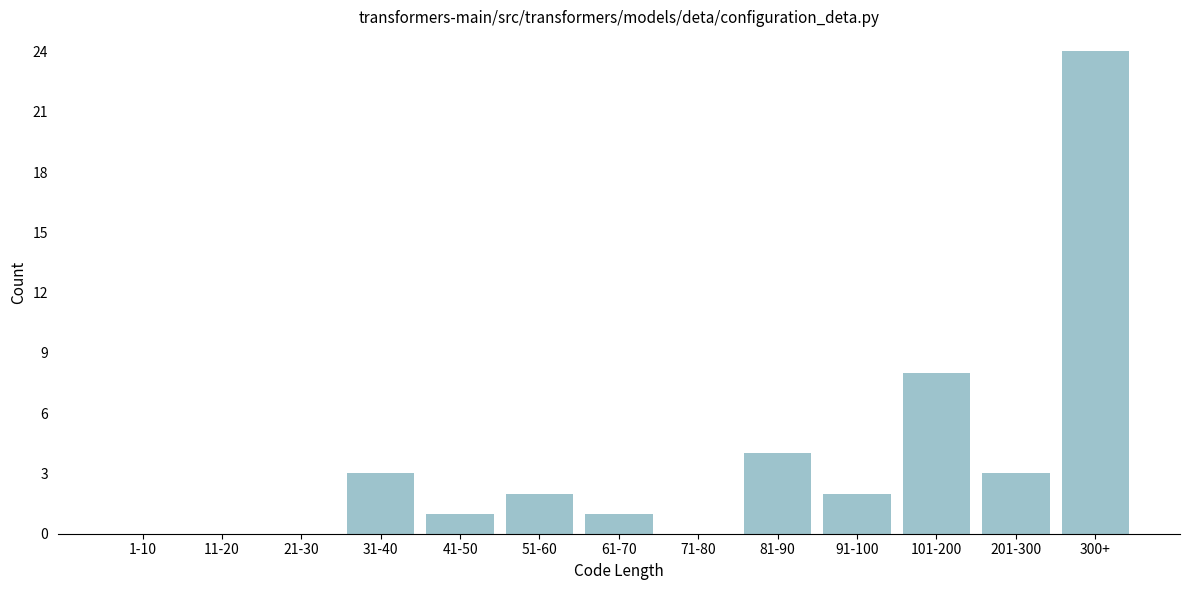

Reading right to left, transcribe all the data shown in this chart.

300+=24	201-300=3	101-200=8	91-100=2	81-90=4	71-80=0	61-70=1	51-60=2	41-50=1	31-40=3	21-30=0	11-20=0	1-10=0